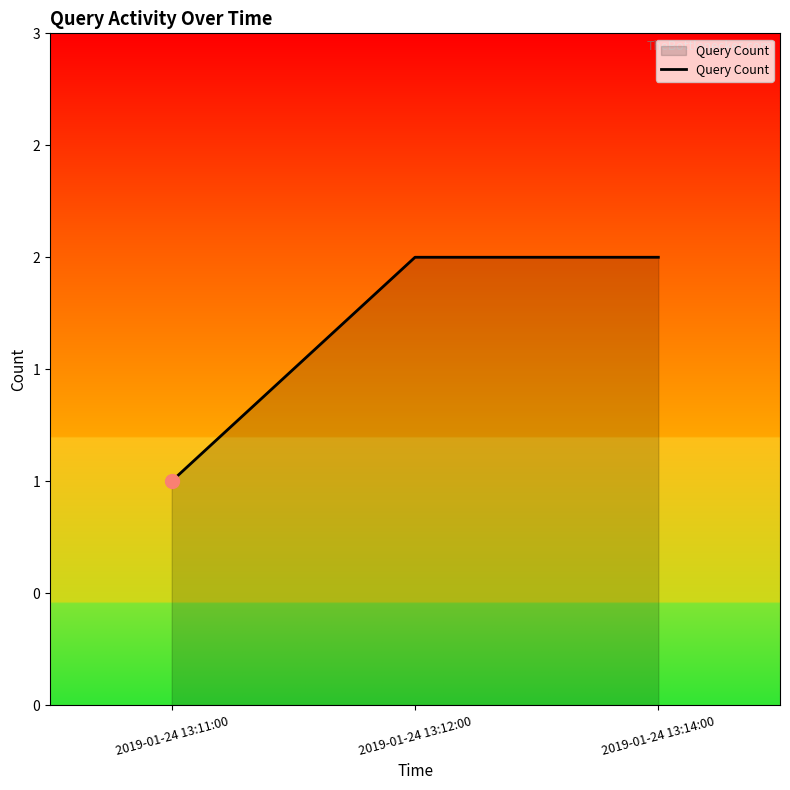

Does the chart have visible grid lines?

No